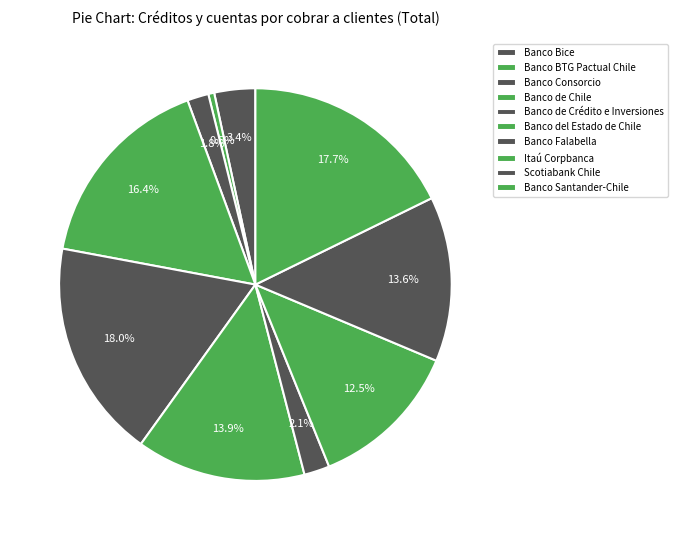

Is there any slice that represents more than half of the pie?

No